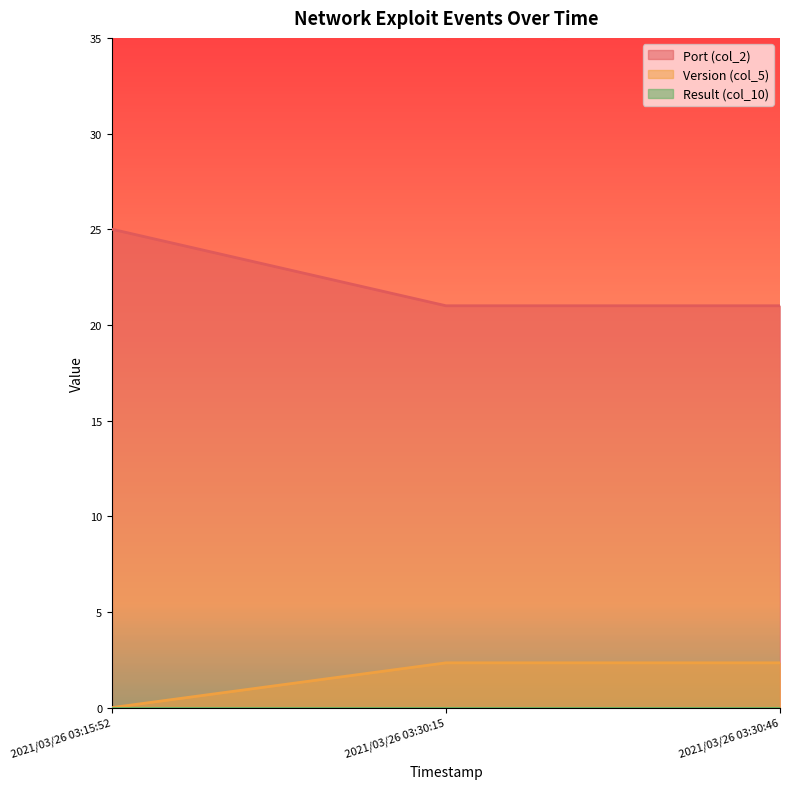

The value of Port (col_2) at 2021/03/26 03:30:46 is 21.0. True or false?

True